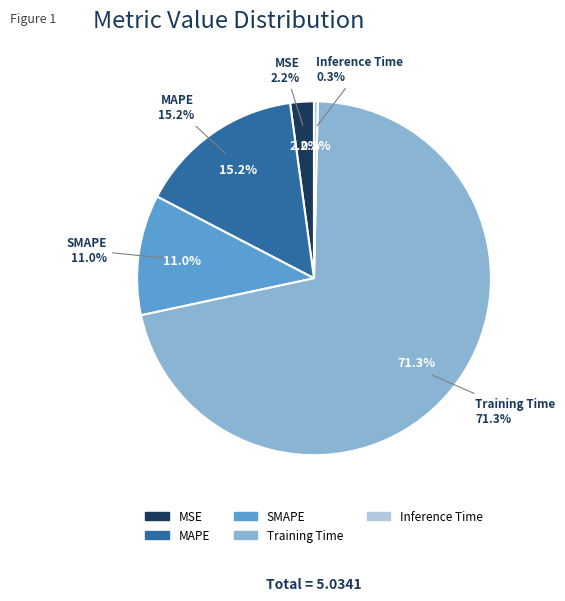

What is the smallest slice in the pie chart?

Inference Time